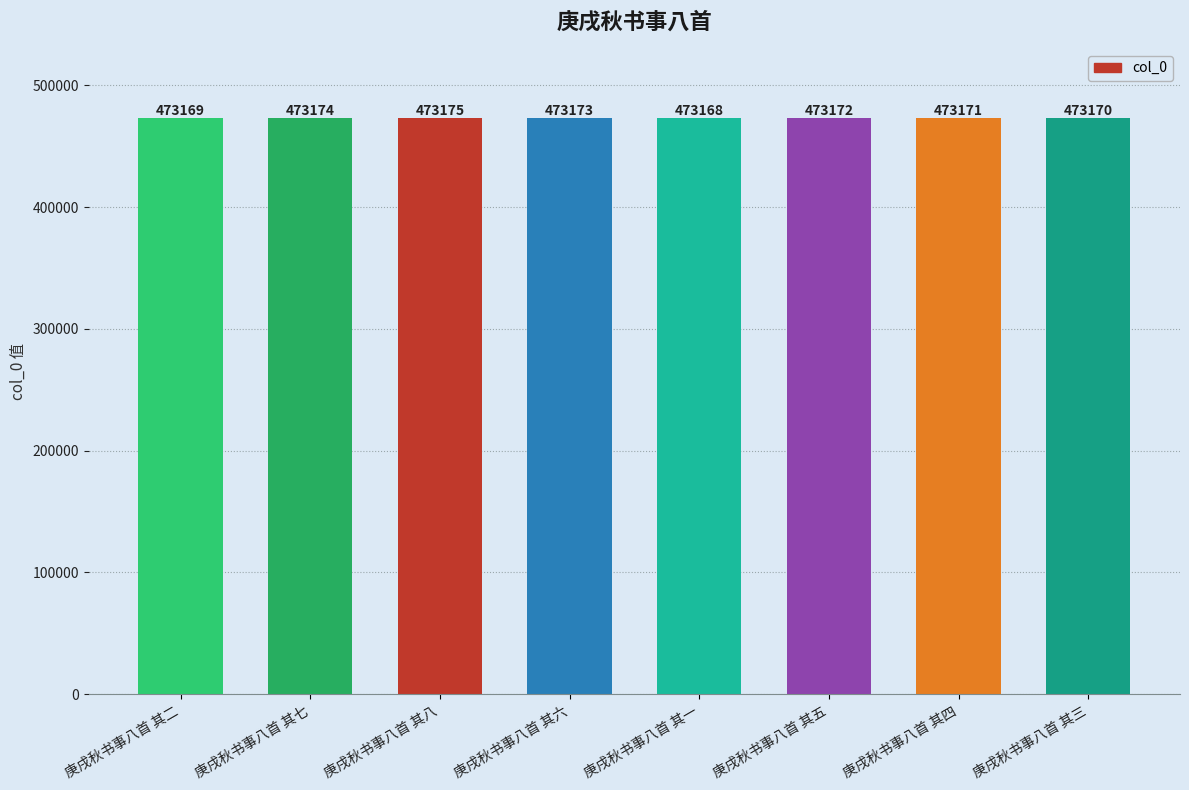

What position from the right is 庚戌秋书事八首 其六?

5